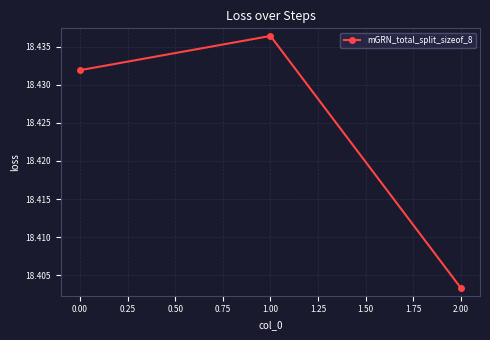

List the labels in order of value, smallest first.

2.00, 0.00, 1.00